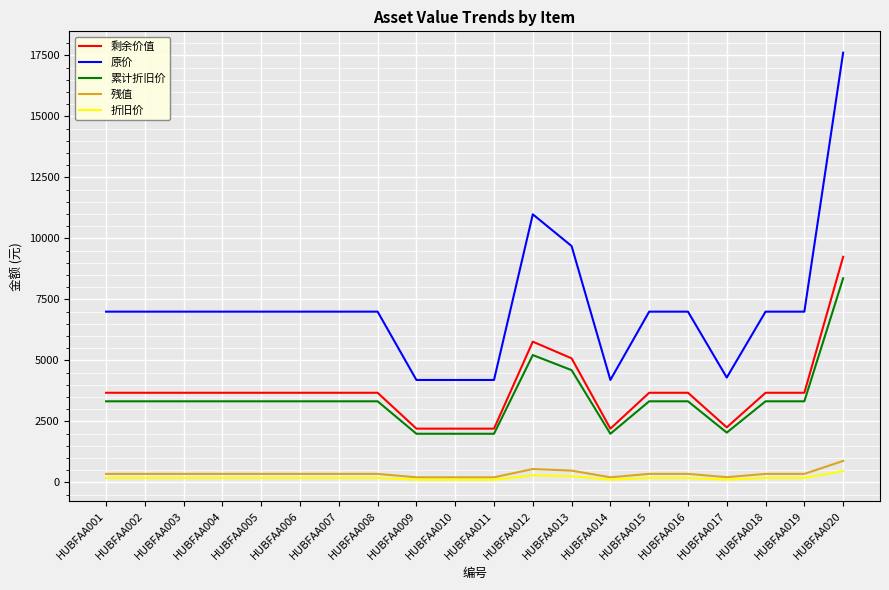

List the series in order of their peak value, lowest first.

折旧价, 残值, 累计折旧价, 剩余价值, 原价